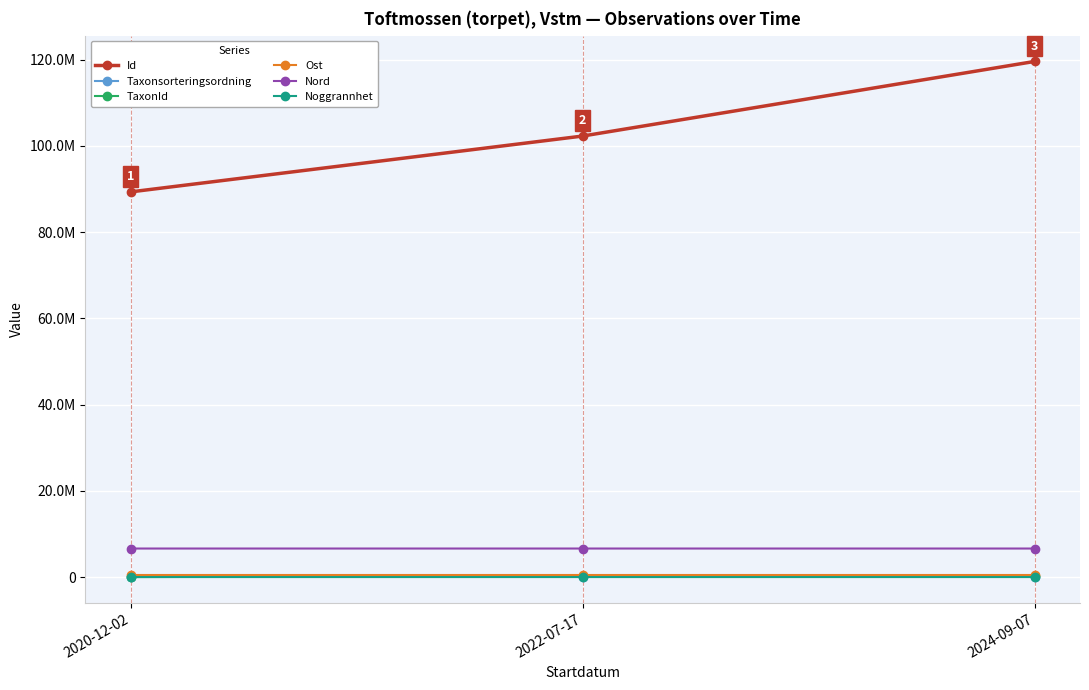

What are all the series names shown in the legend?

Id, Taxonsorteringsordning, TaxonId, Ost, Nord, Noggrannhet